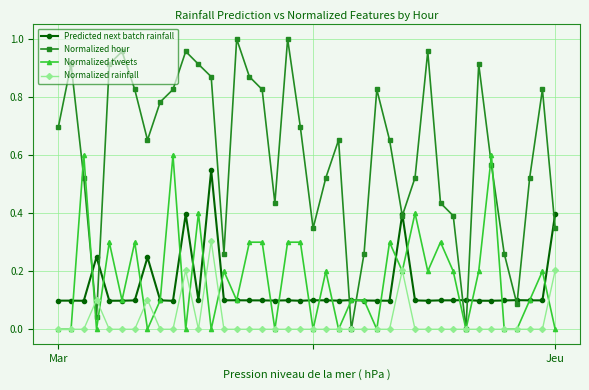

Which series has the largest range (max minus min)?

Normalized hour